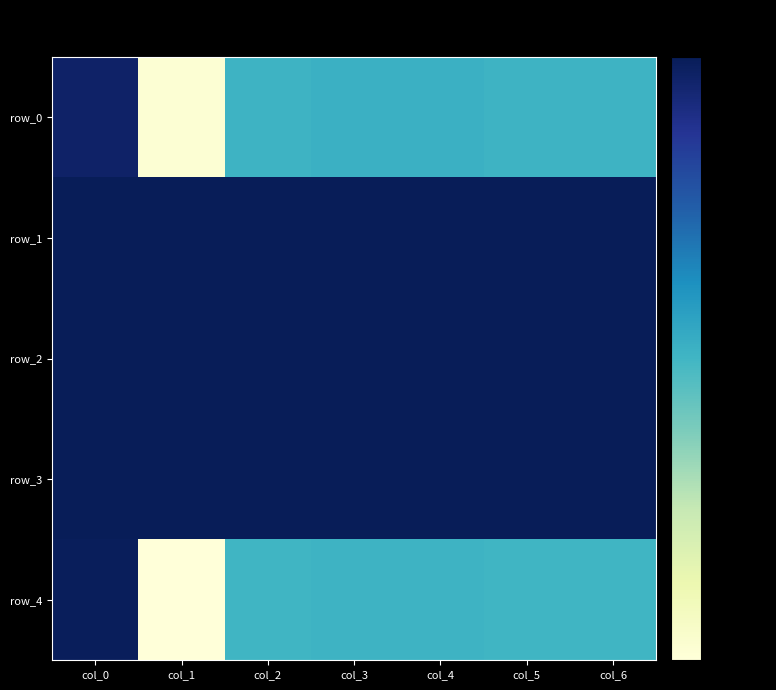

Rank the series at col_5 from highest to lowest value.

row_1, row_2, row_3, row_0, row_4